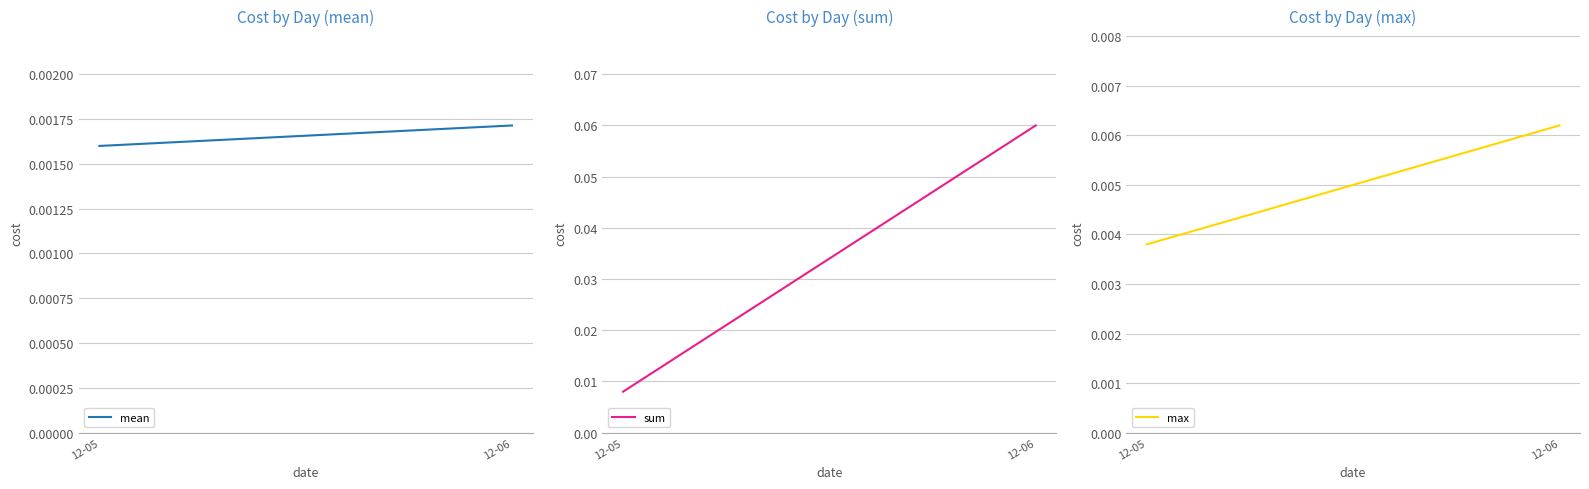

Is the value of mean at 12-06 greater than the value of sum at 12-06?

No